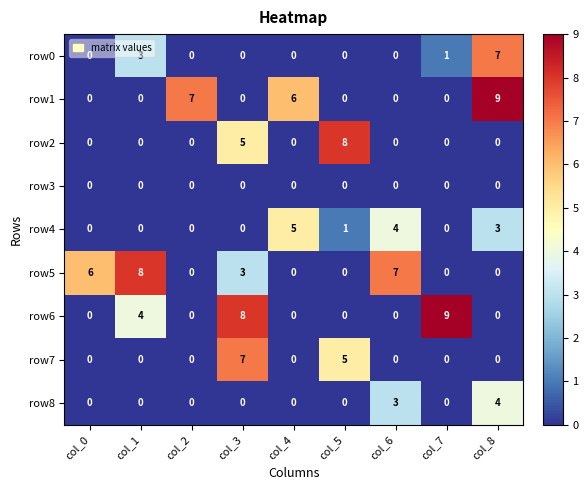

Between col_3 and col_4, which series saw the biggest shift?

row6